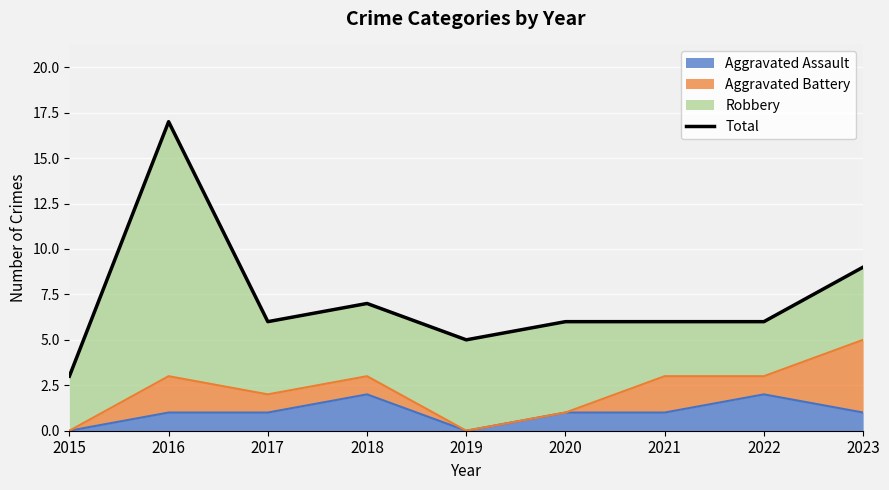

What is the sum of all values?

65